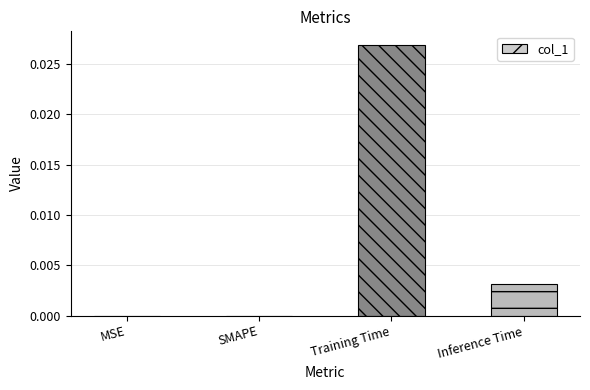

The value at Inference Time is 0.0. True or false?

True